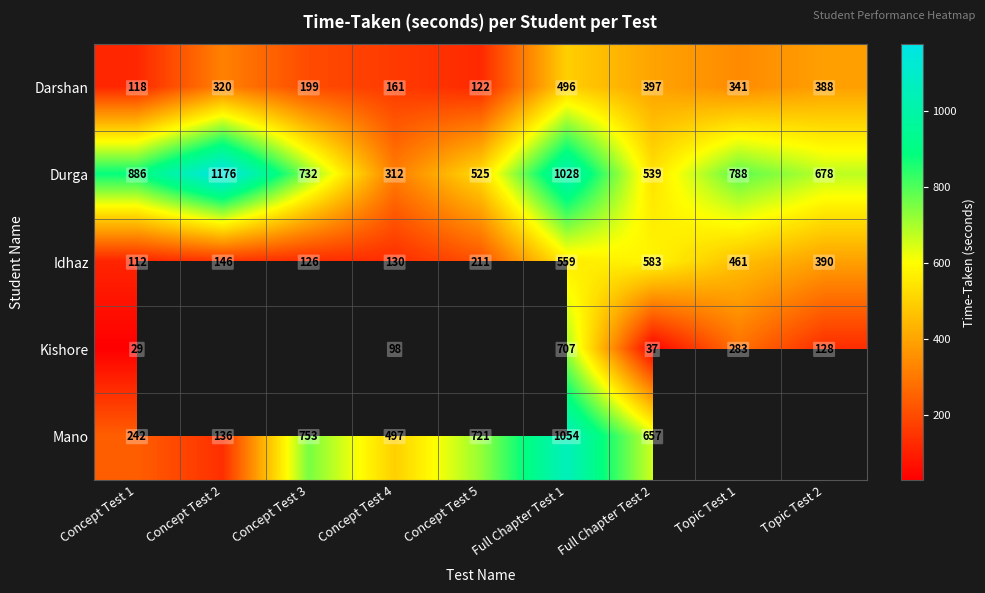

List the labels in order of Durga value, smallest first.

Concept Test 4, Concept Test 5, Full Chapter Test 2, Topic Test 2, Concept Test 3, Topic Test 1, Concept Test 1, Full Chapter Test 1, Concept Test 2